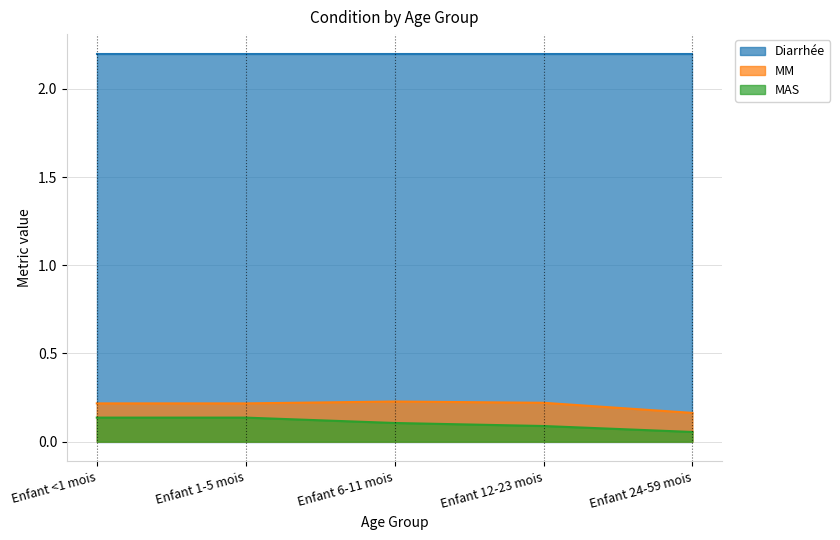

What is the minimum value for MM?

0.2